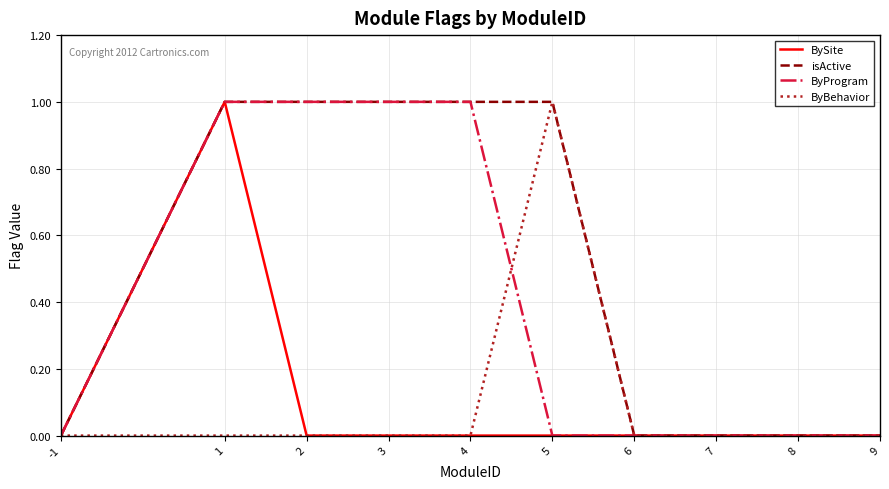

The value of ByProgram at 5 is 0. True or false?

True